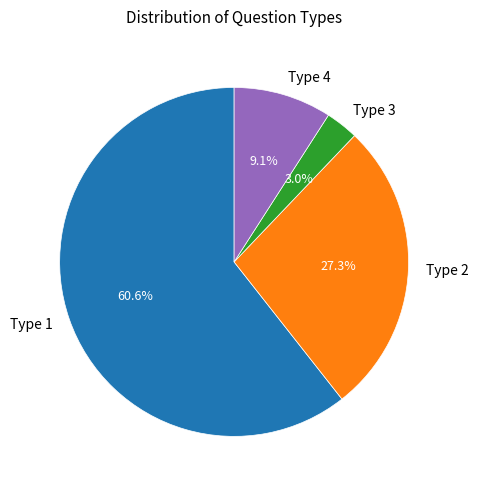

True or false: Type 4 accounts for 29% of the total.

False